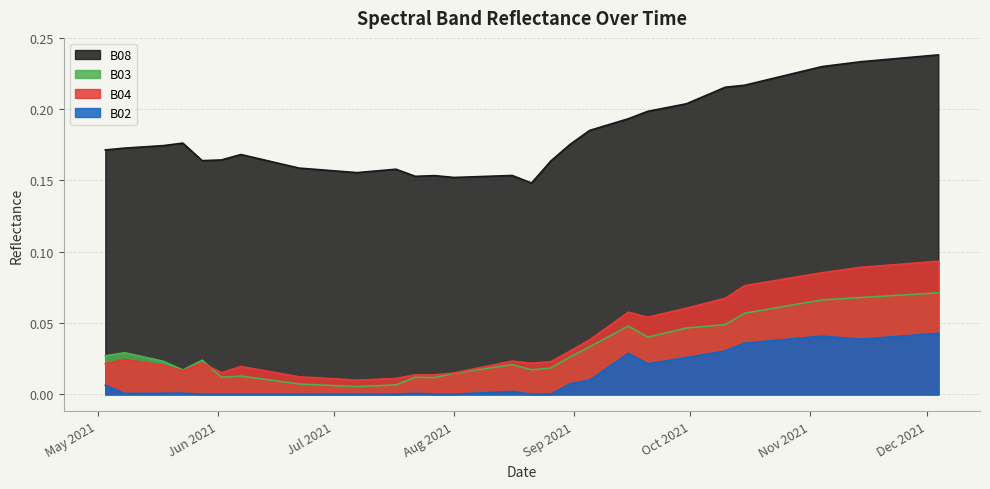

True or false: B02 has more than 0 points higher than both neighbors.

True